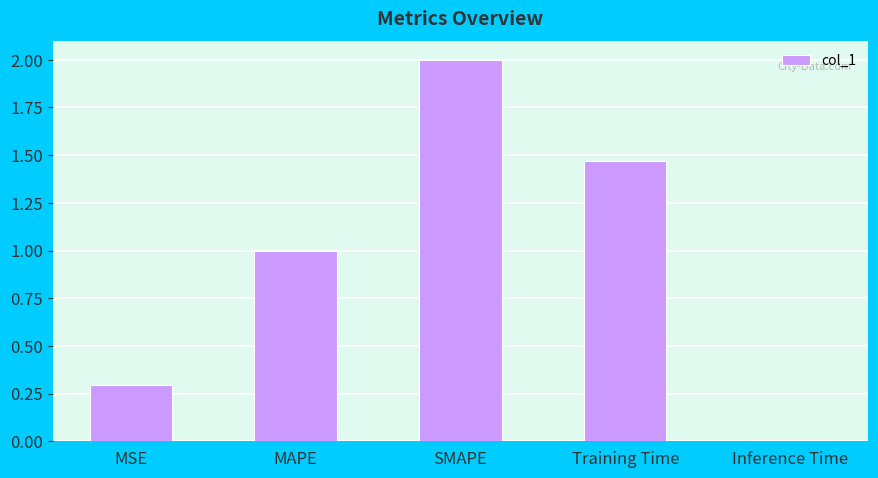

The value at SMAPE is 2.0. True or false?

True